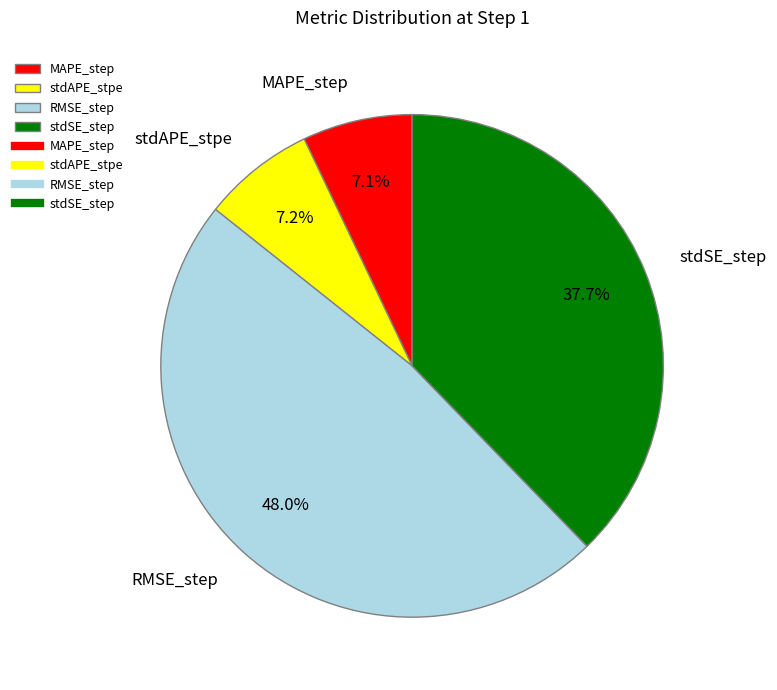

The MAPE_step slice represents 7% of the pie. True or false?

True